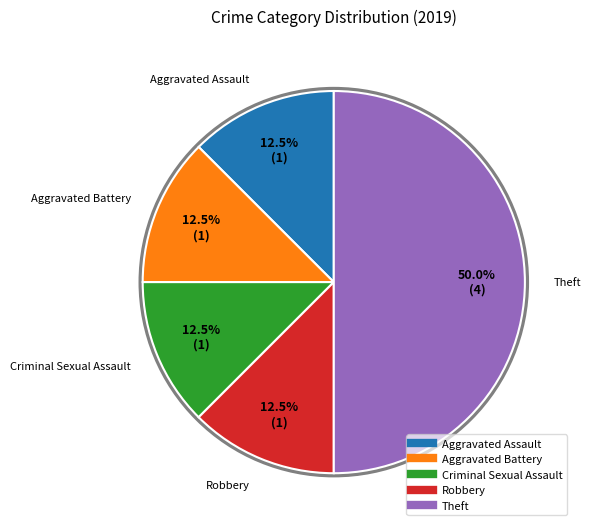

What portion of the pie excludes Criminal Sexual Assault?

87.5%